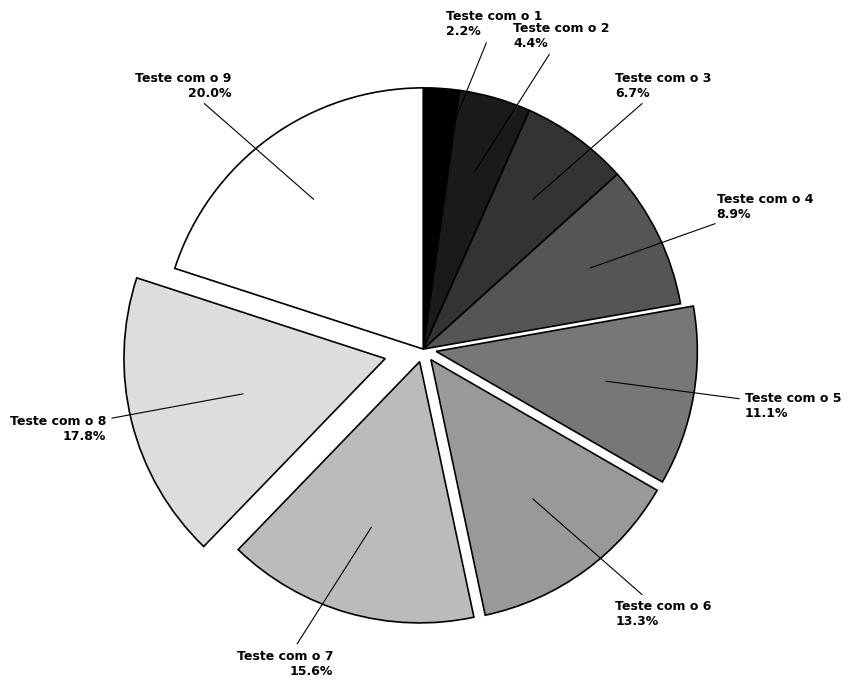

To the nearest percent, what portion does Teste com o 1 represent?

2%